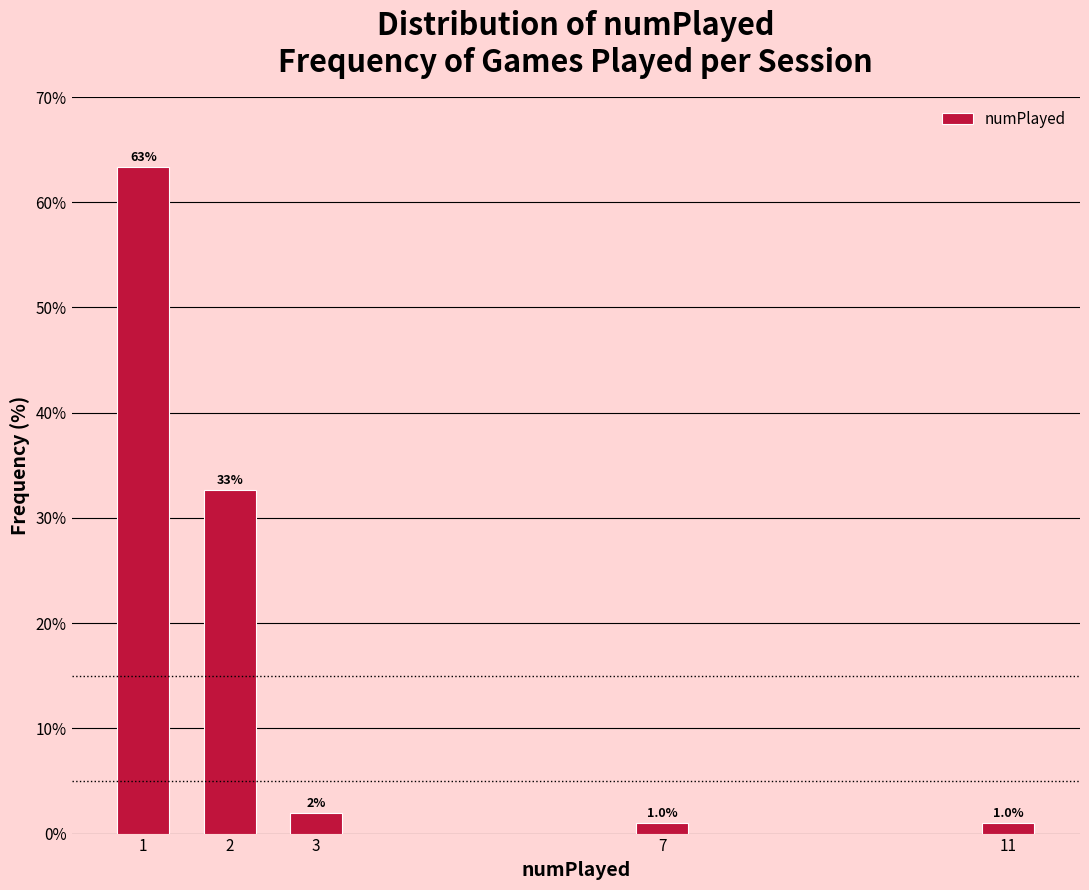

Reading left to right, list all the values displayed in this chart.

1=63.4	2=32.7	3=2.0	7=1.0	11=1.0